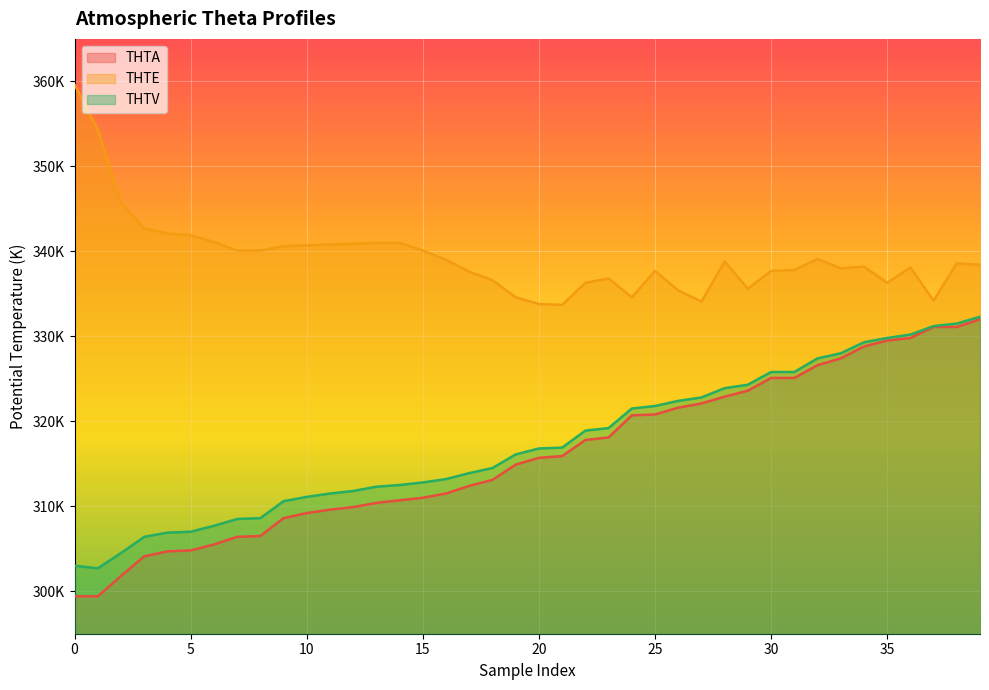

What are all the series names shown in the legend?

THTA, THTE, THTV